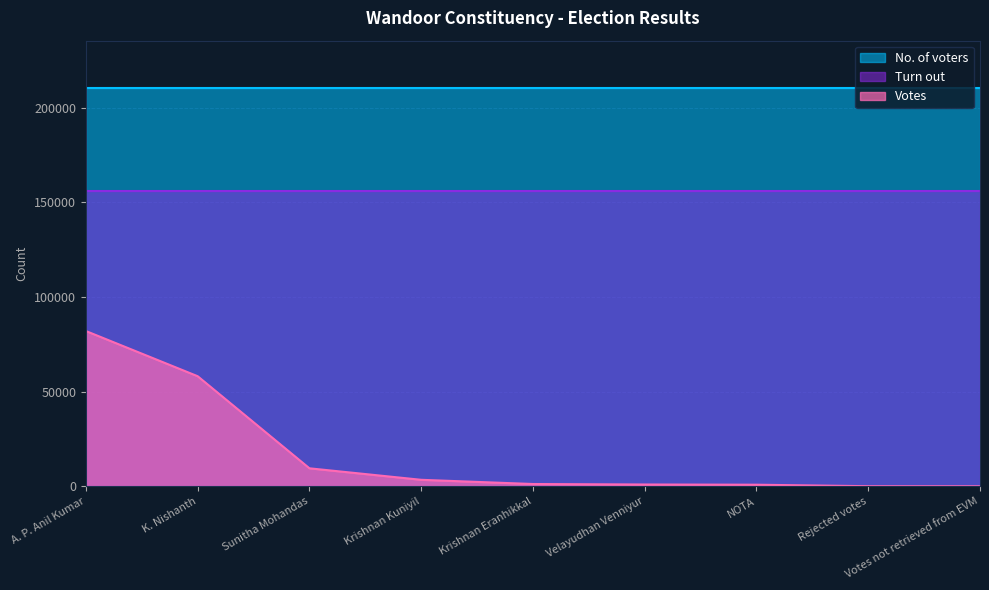

Count the number of data series in this chart.

3